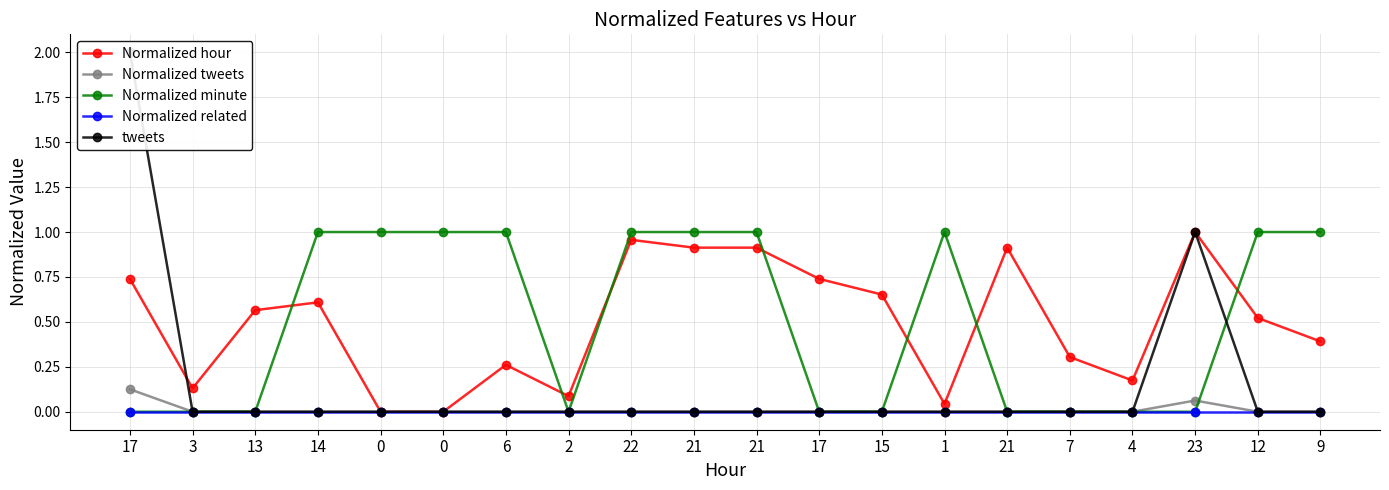

Which series has the widest spread of values?

tweets